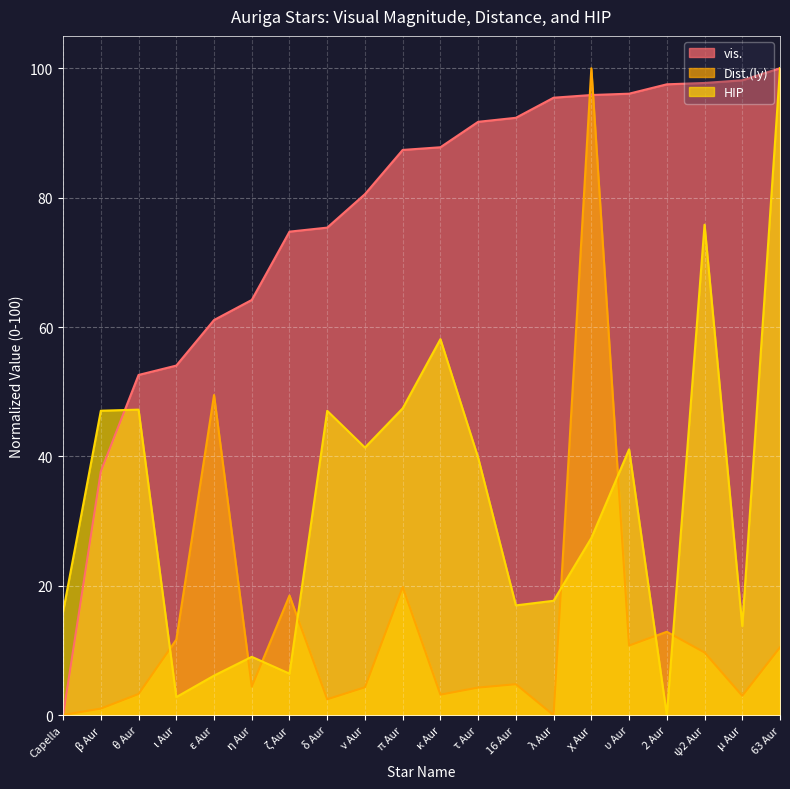

Which series has the largest total across all categories?

vis.